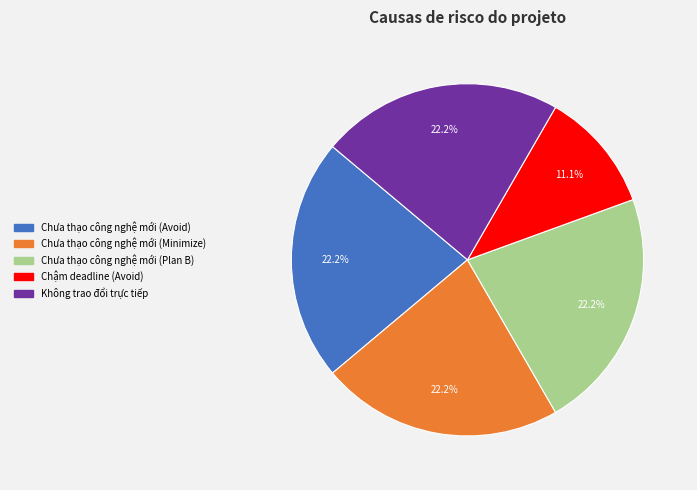

Is there a majority slice in this chart?

No